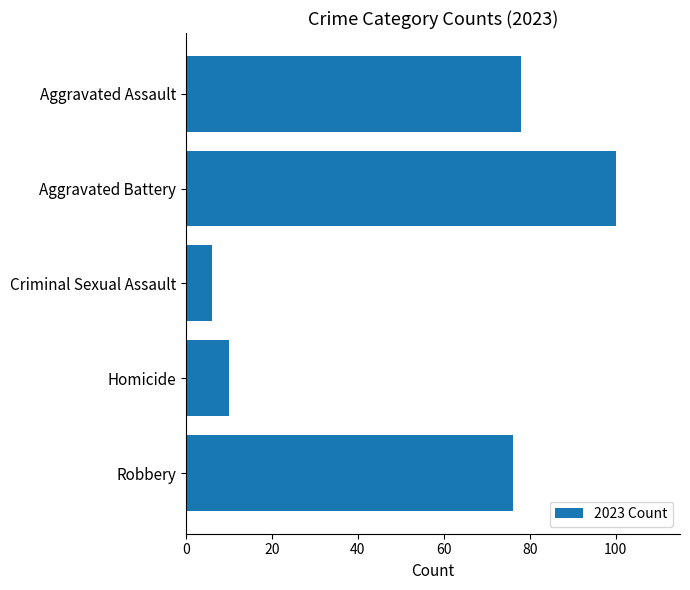

What is the difference between the second highest and second lowest values?

68